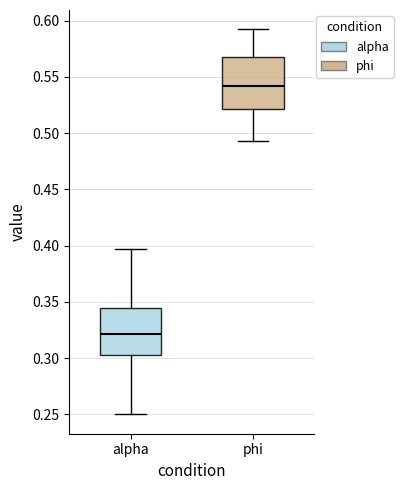

Reading left to right, read every box against the y-axis: the position of its median line, the range the box covers, and the ends of its whiskers. The values are not printed on the chart, so give them approximately, as read against the axis.

alpha: median 0.320, box 0.300 to 0.345, whiskers 0.250 to 0.395
phi: median 0.540, box 0.520 to 0.570, whiskers 0.495 to 0.590